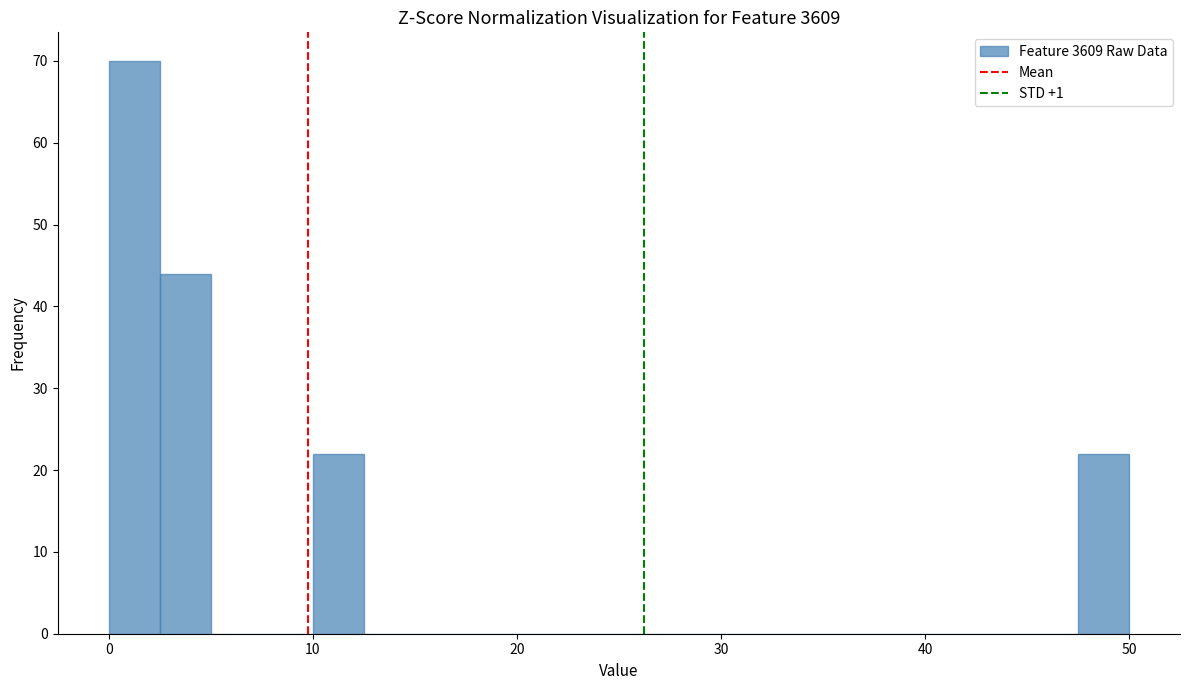

Read against the x-axis, roughly where is the centre of the tallest bar?

1